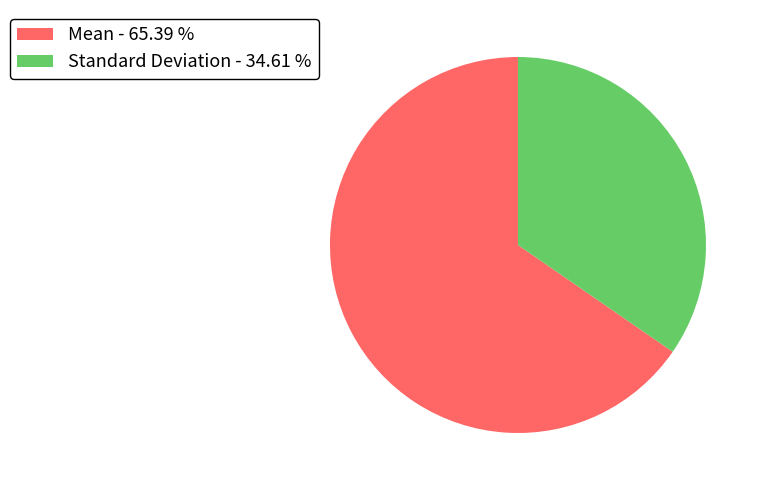

What is the smallest slice in the pie chart?

Standard Deviation